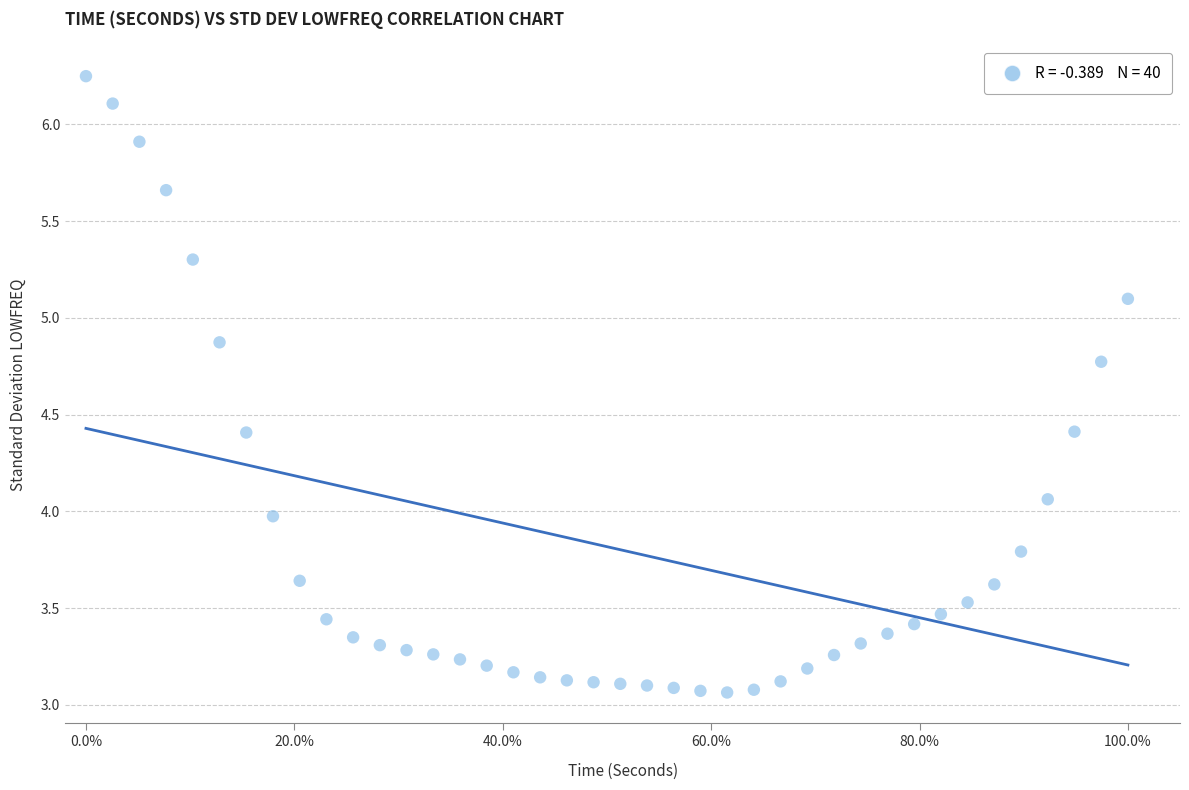

What is the range of Y values (max minus min)?

3.2